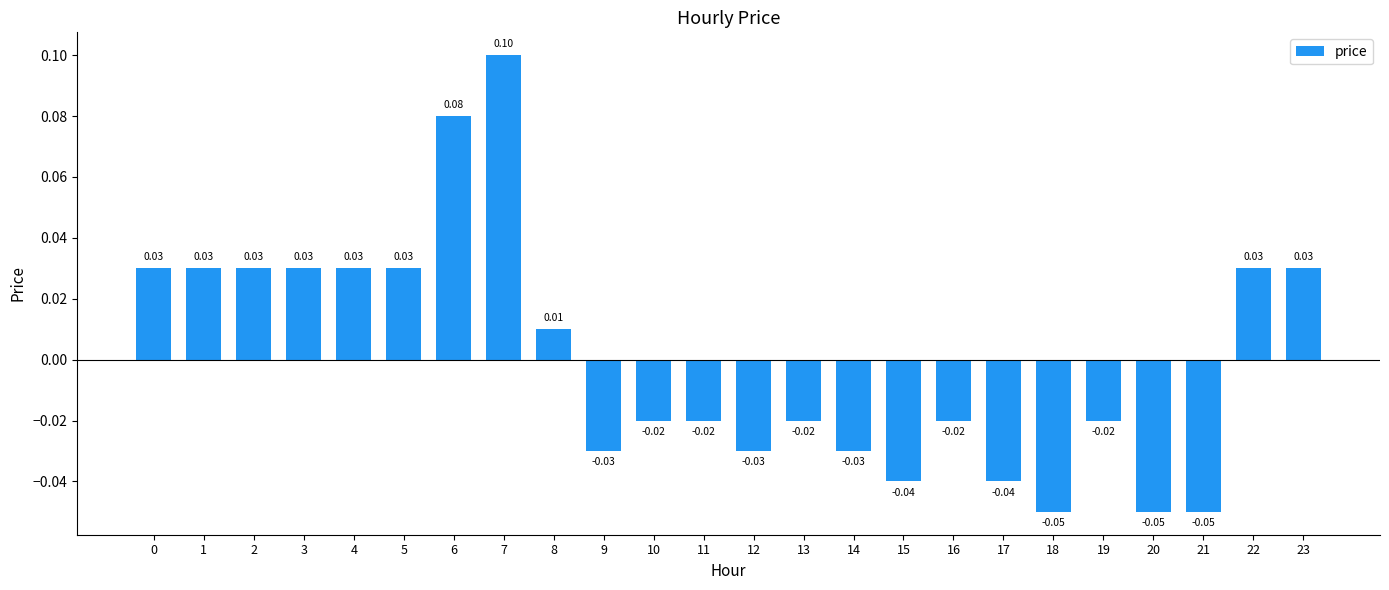

What is the difference between the second highest and second lowest values?

0.1